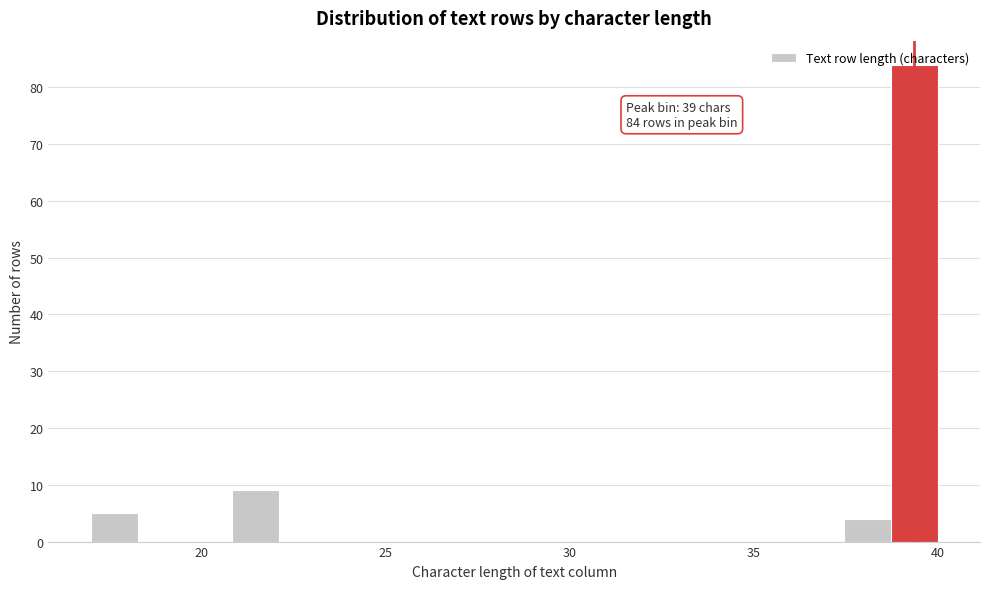

Around what value on the x-axis is the tallest bar? Give the approximate position of its centre, as read against the axis.

39.5